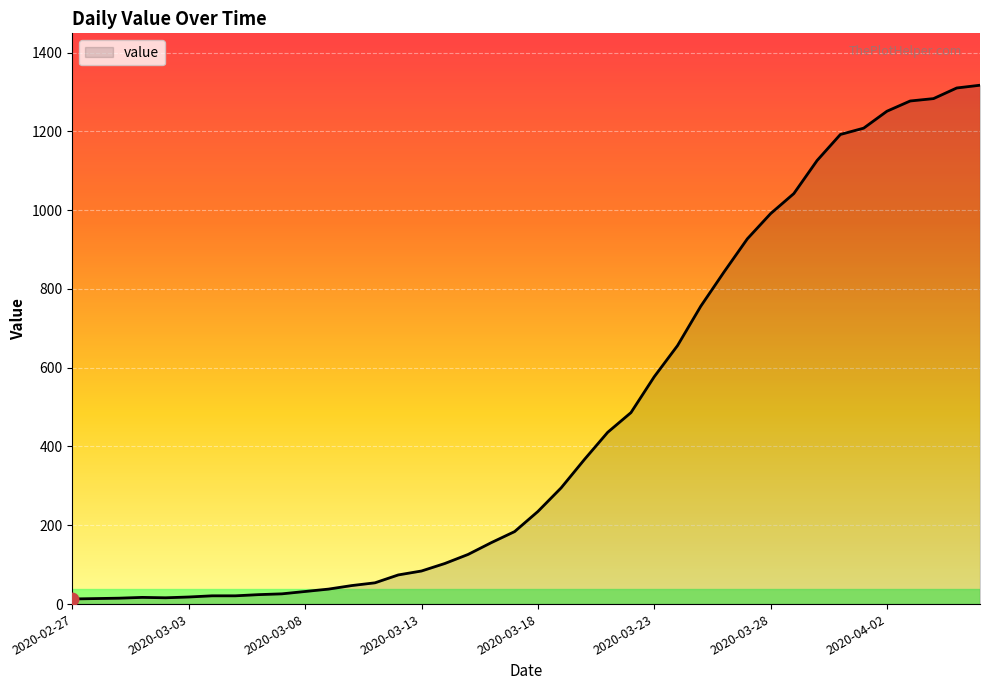

What is the greatest value displayed?

1317